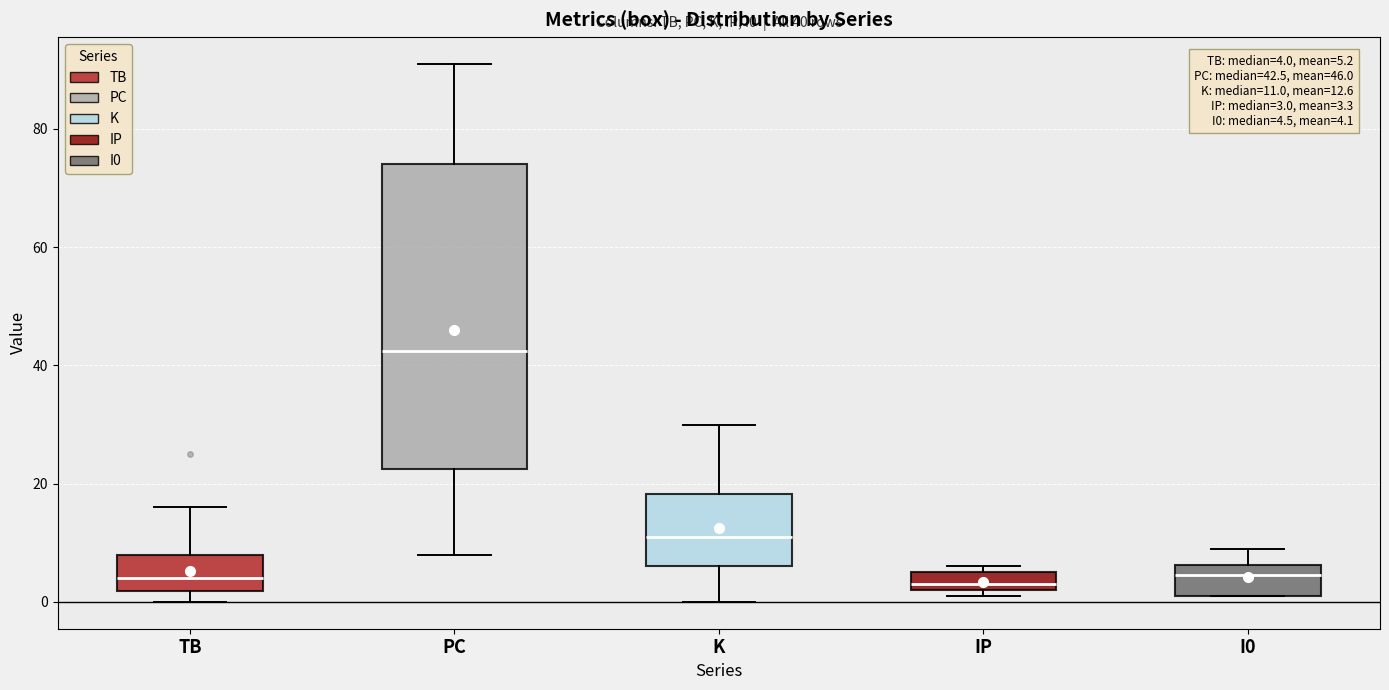

Which box is the tallest, from its lower edge to its upper edge?

PC